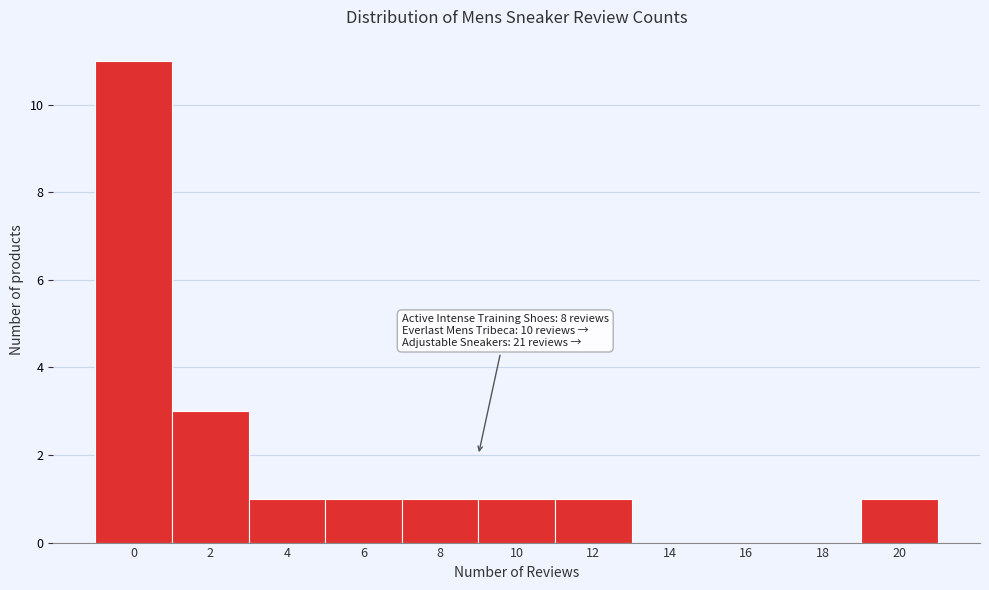

Reading left to right, extract all data points from this chart.

0=11	2=3	4=1	6=1	8=1	10=1	12=1	14=0	16=0	18=0	20=1